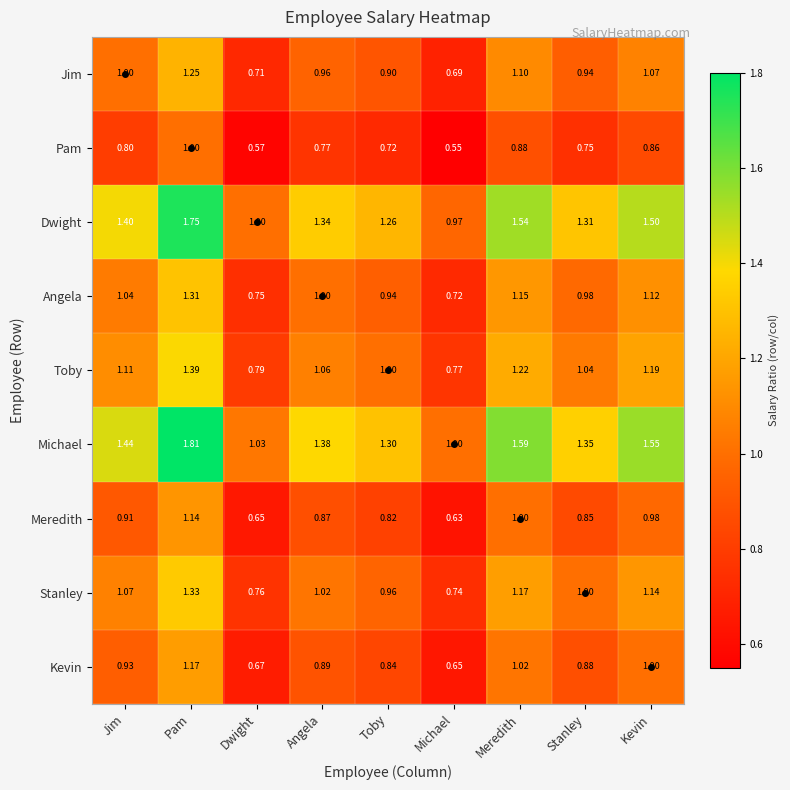

Where does the Stanley series first go above 1?

Jim